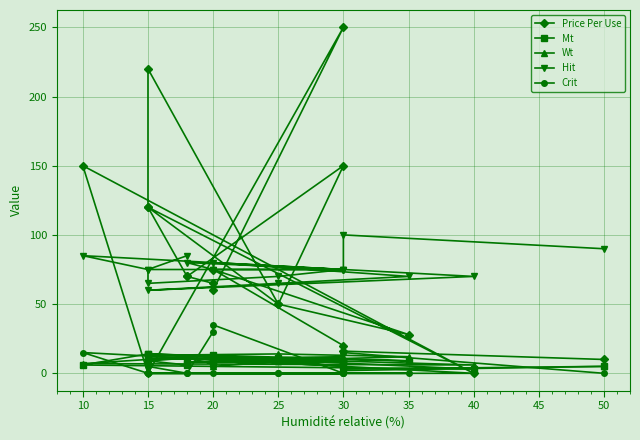

How many intersections are there between Price Per Use and Wt?

4